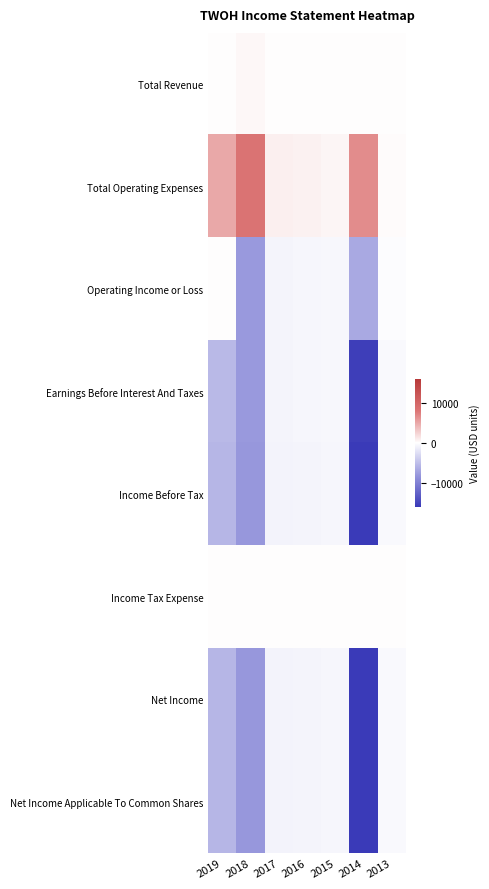

What is the total value across all series at 2019?

-17500